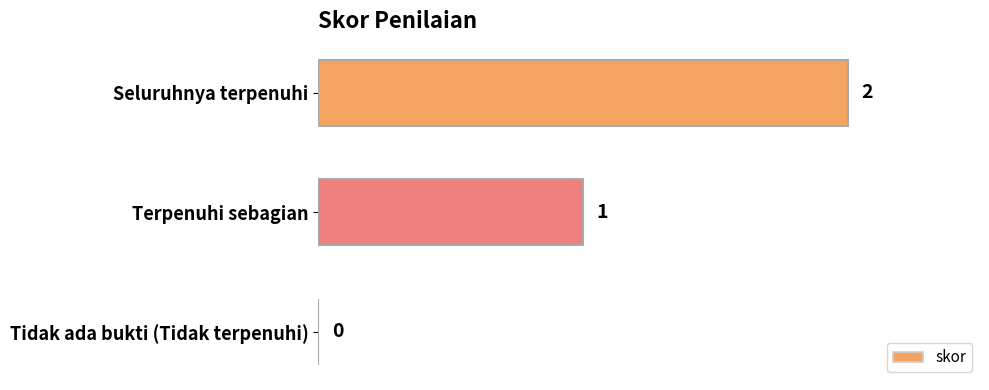

Count the values in the range 0 to 2.

3